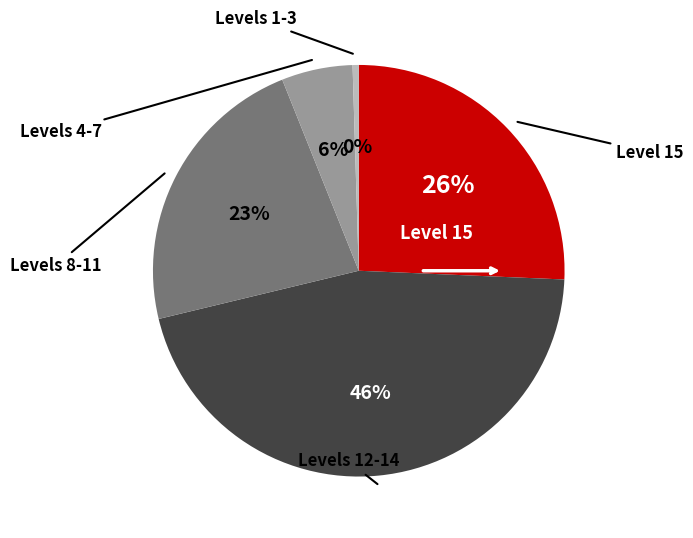

To the nearest percent, what is the average slice percentage?

20%